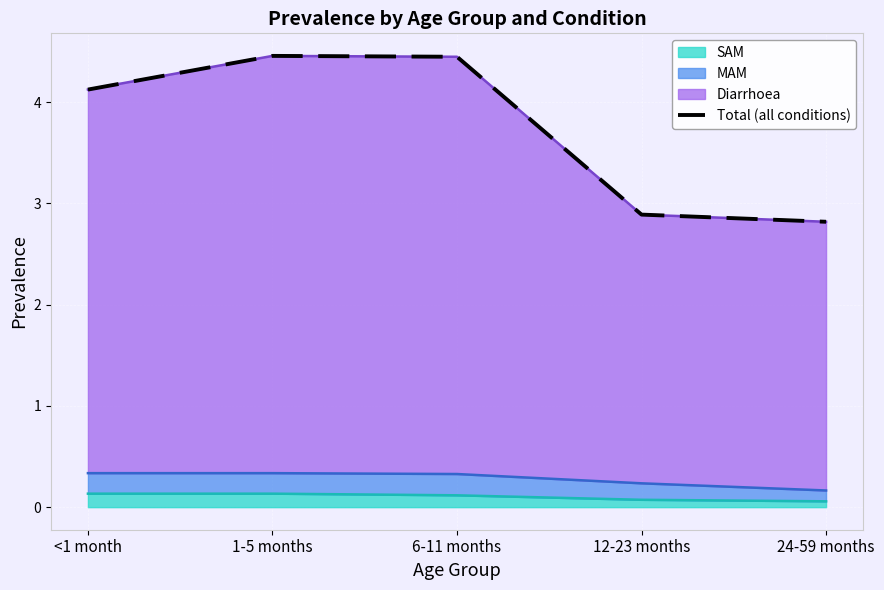

What is the difference between the values at 1-5 months and 12-23 months?

1.6